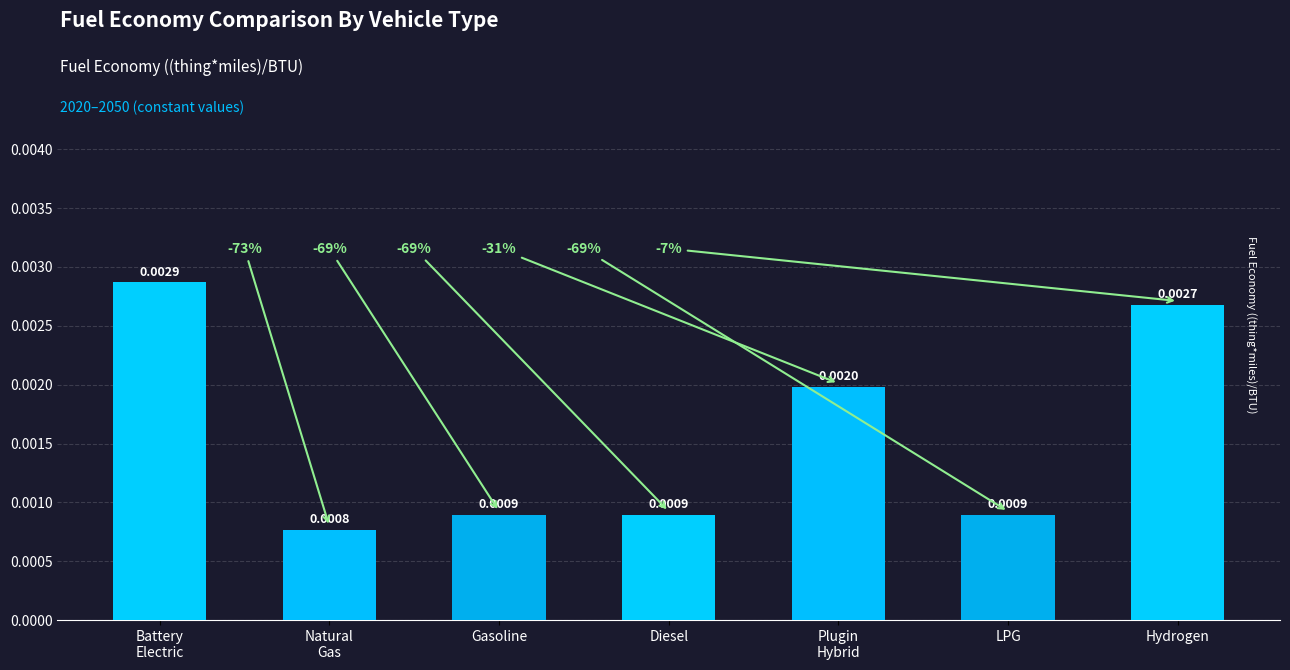

What is the label of the 6th bar from the left?

LPG